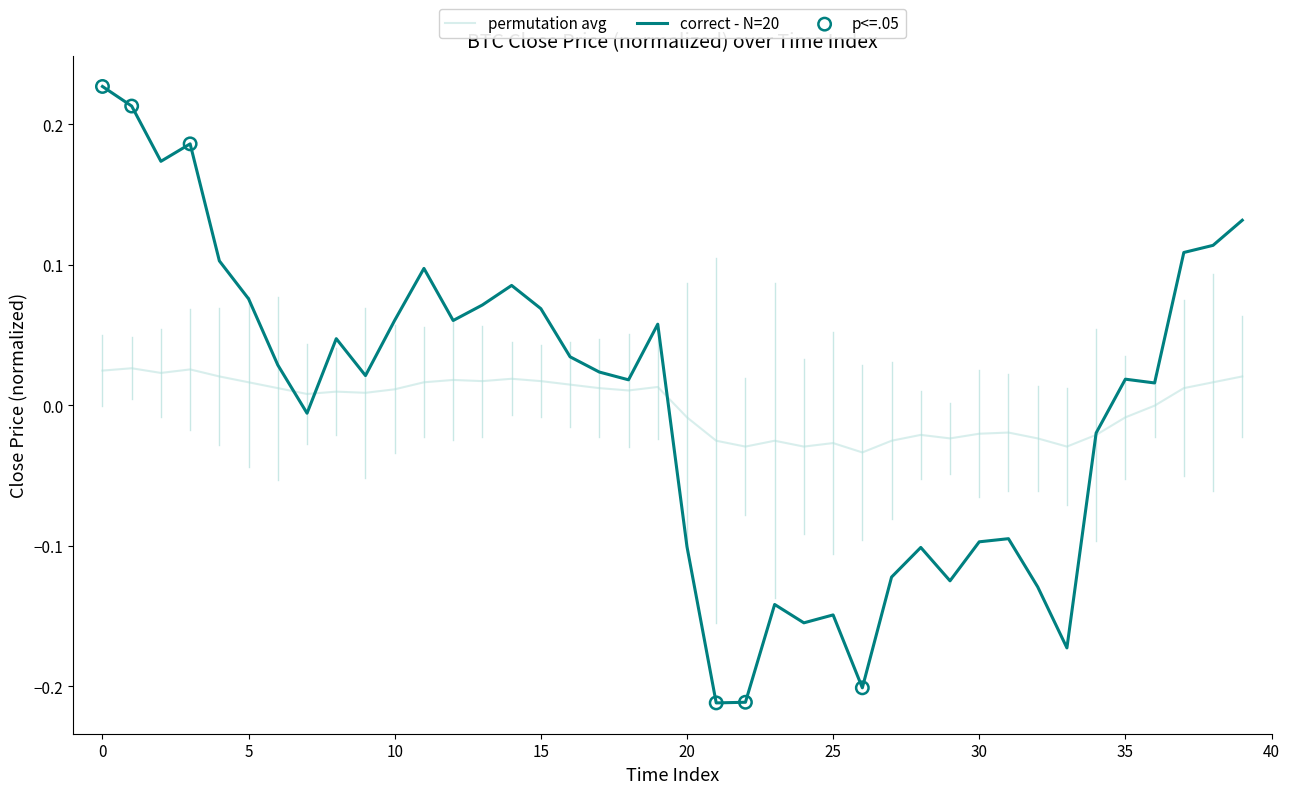

Which series has the largest range (max minus min)?

correct - N=20